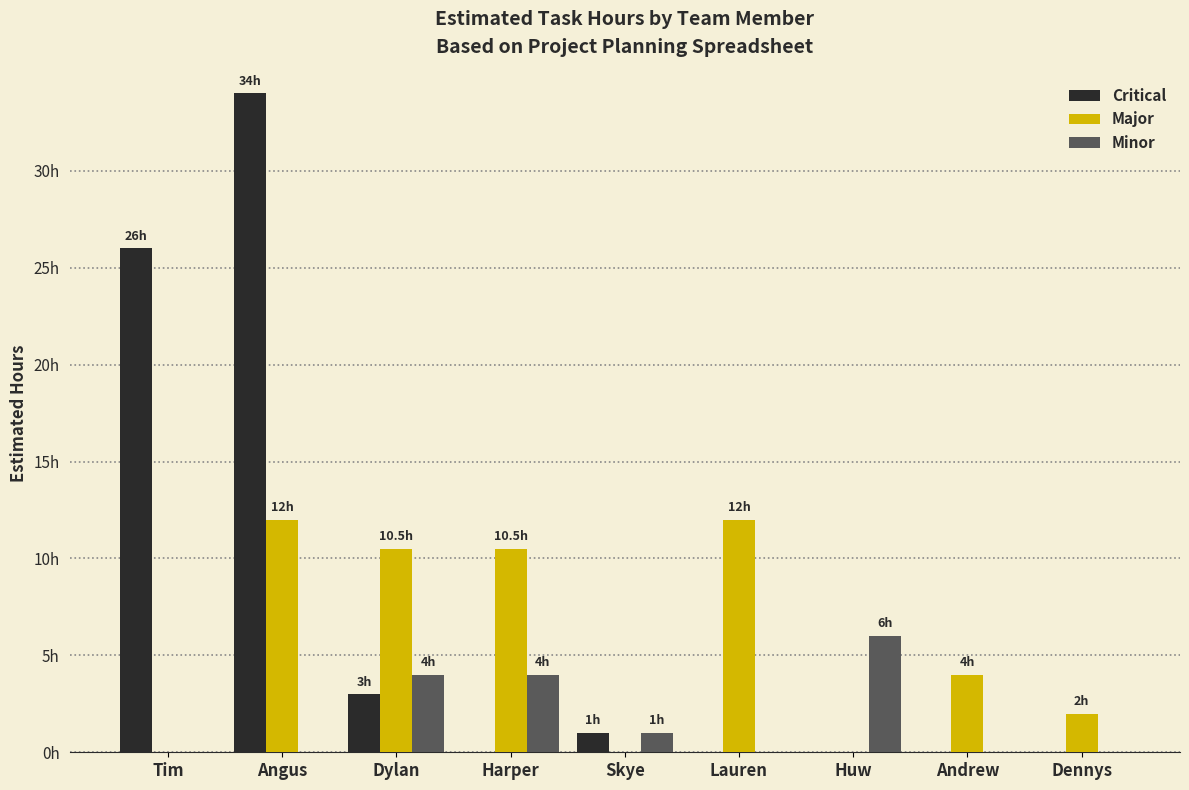

What are all the series names shown in the legend?

Critical, Major, Minor